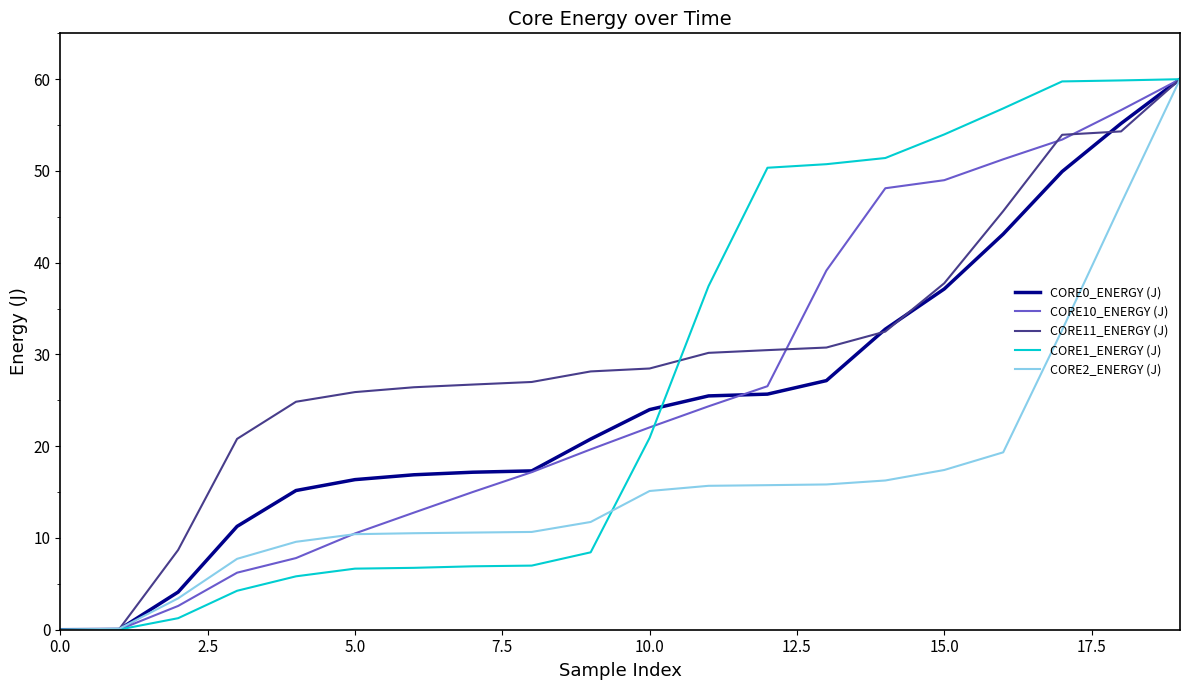

What is the maximum value for CORE11_ENERGY (J)?

60.0